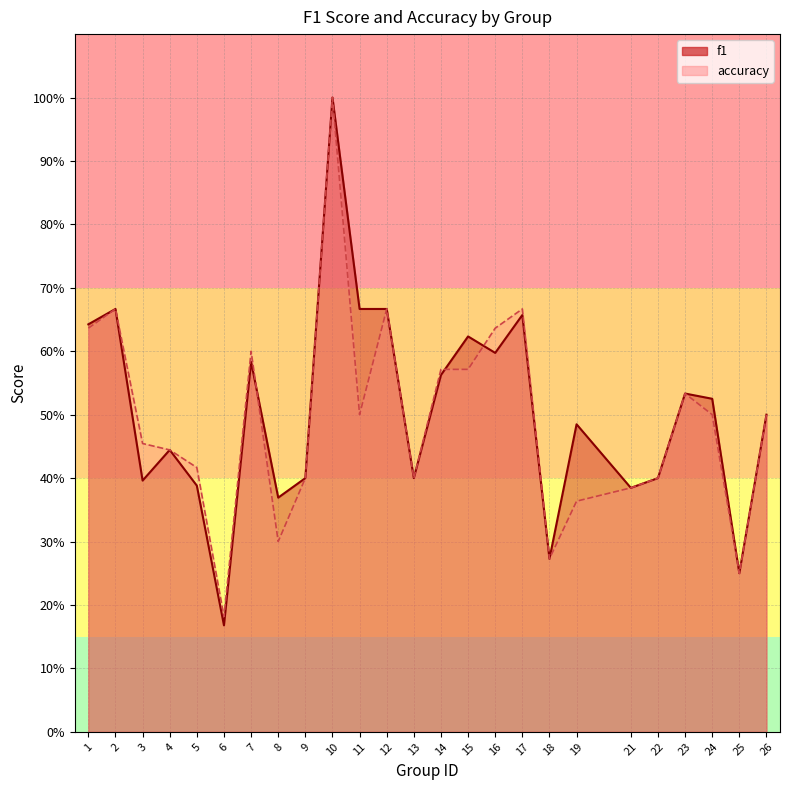

How many lines are shown in the chart?

2